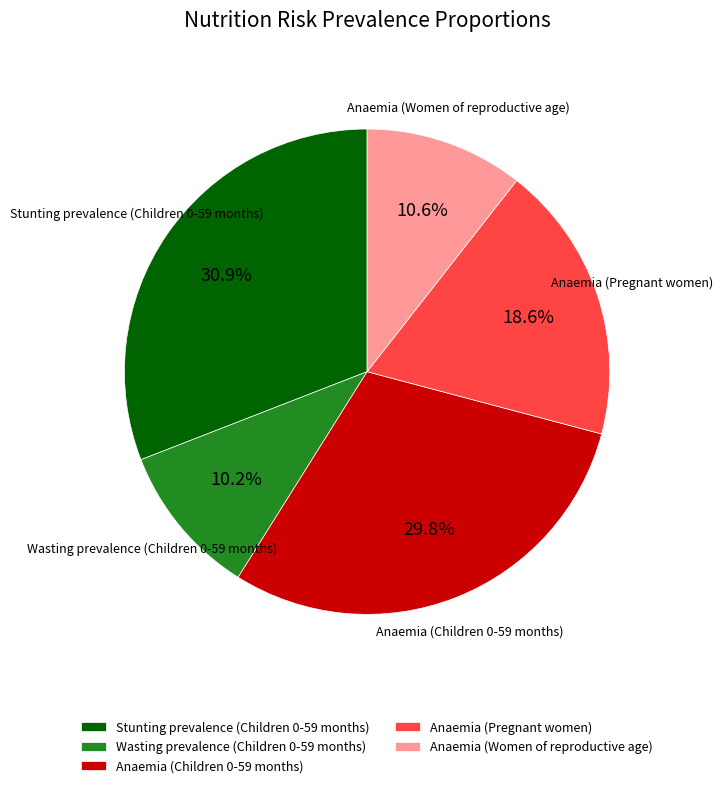

The Anaemia (Women of reproductive age) slice represents 11% of the pie. True or false?

True